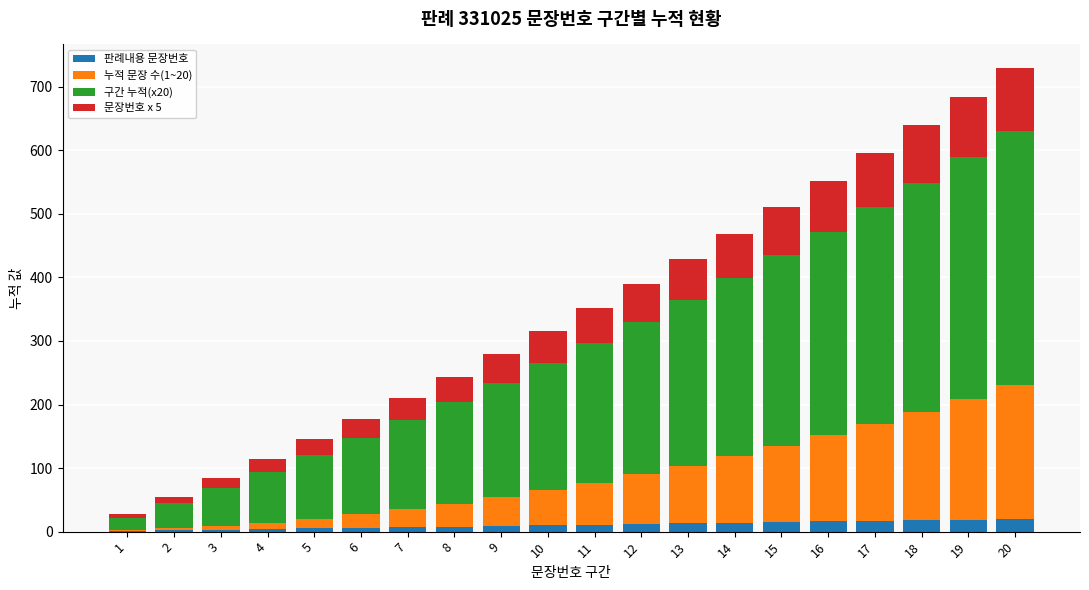

Where is 누적 문장 수(1~20) nearest to the value 105?

14